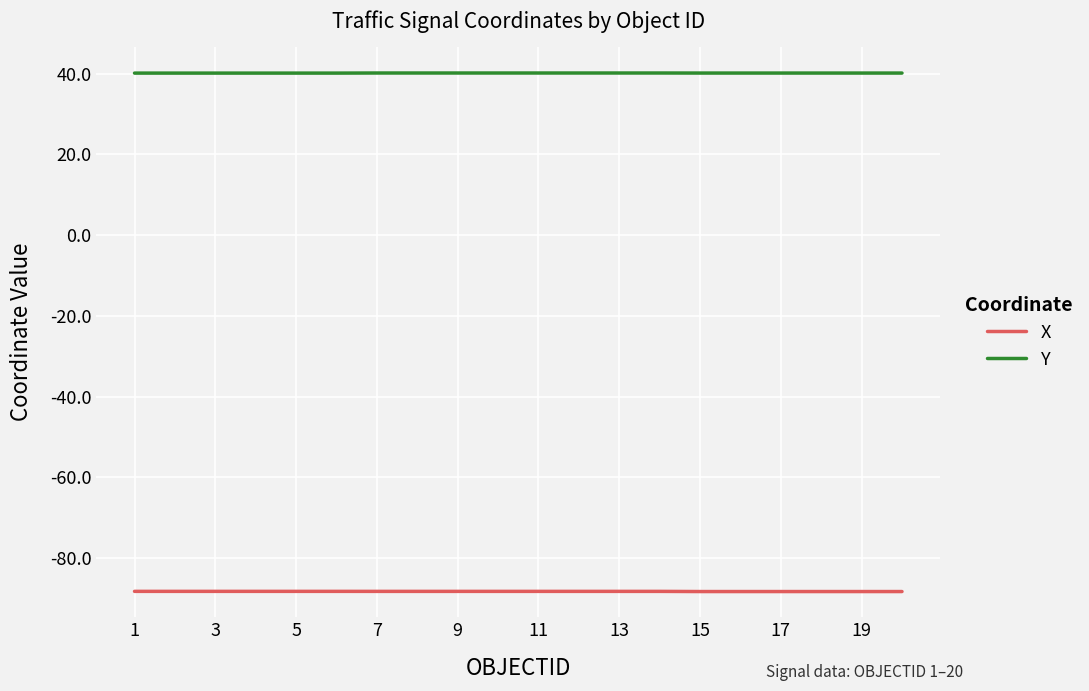

True or false: X and Y cross at least once.

False